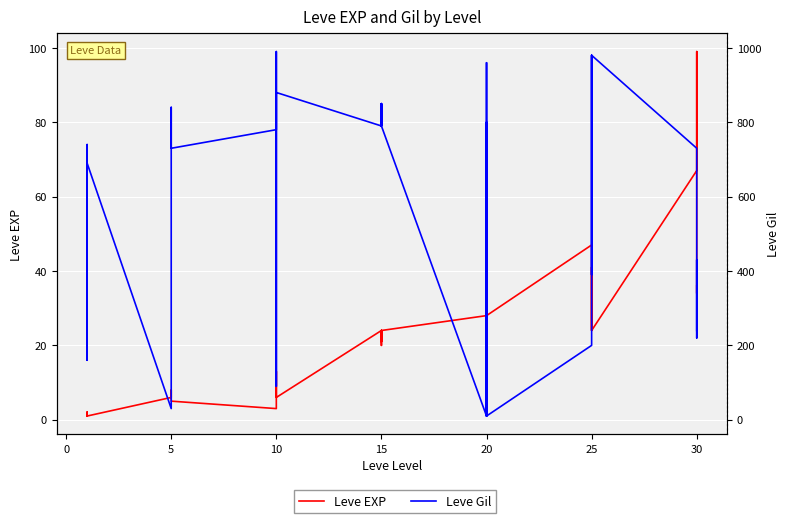

At 5, list the series in order from largest to smallest.

Leve Gil, Leve EXP